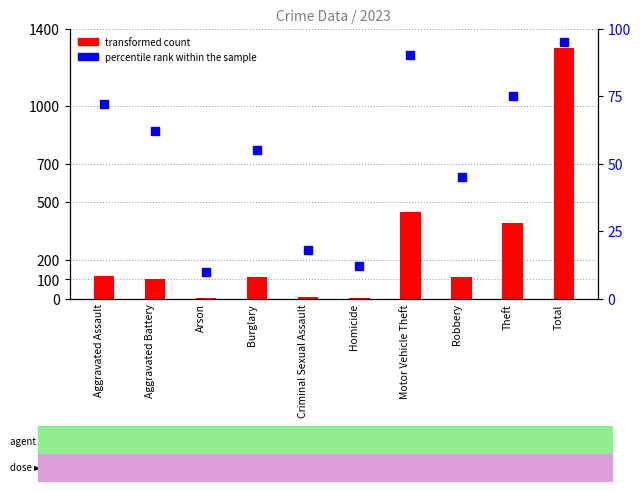

At how many categories does at least one series exceed 65?

7